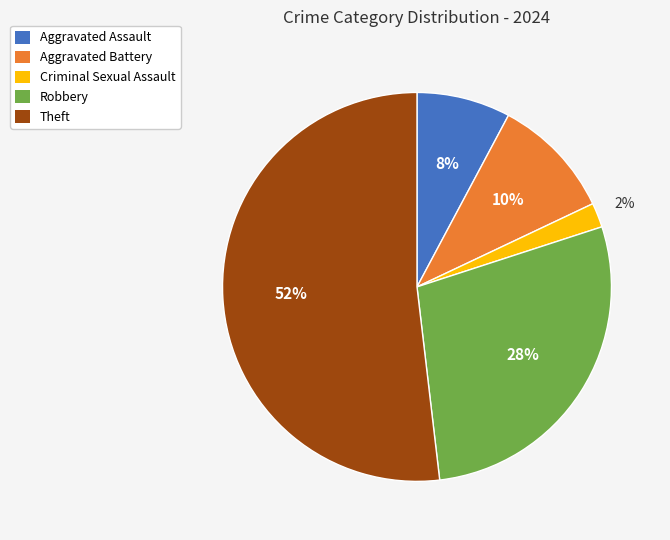

Count the number of slices in the pie.

5